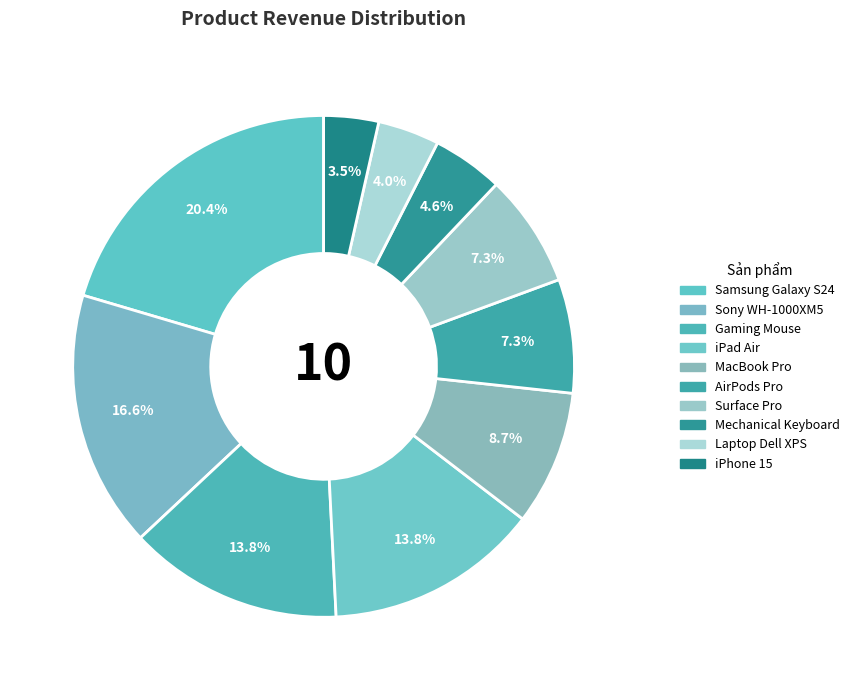

Which category has the biggest portion of the pie?

Samsung Galaxy S24